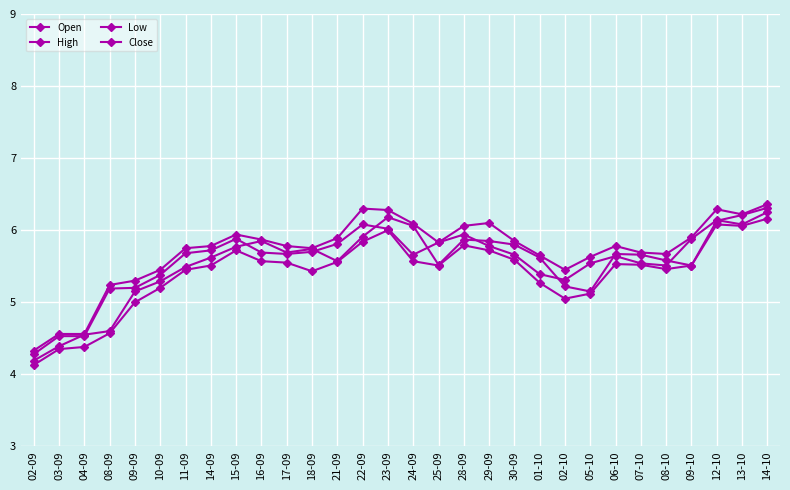

What is the average value of the High series?

5.7